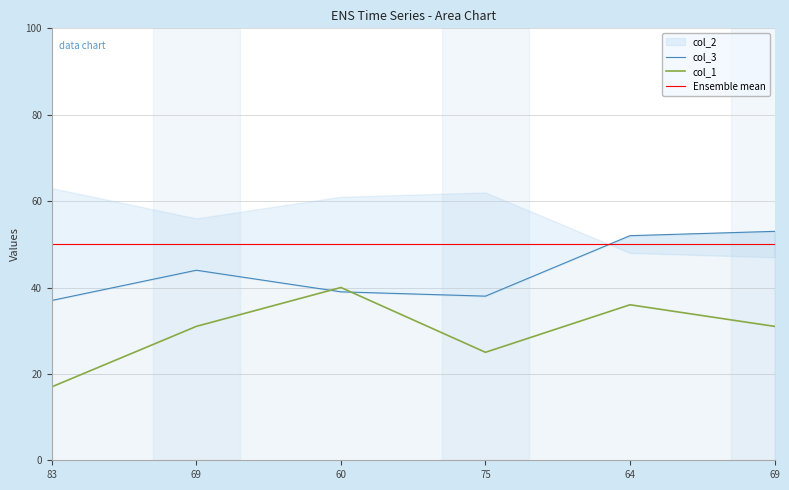

True or false: col_3 and Ensemble mean intersect in this chart.

True